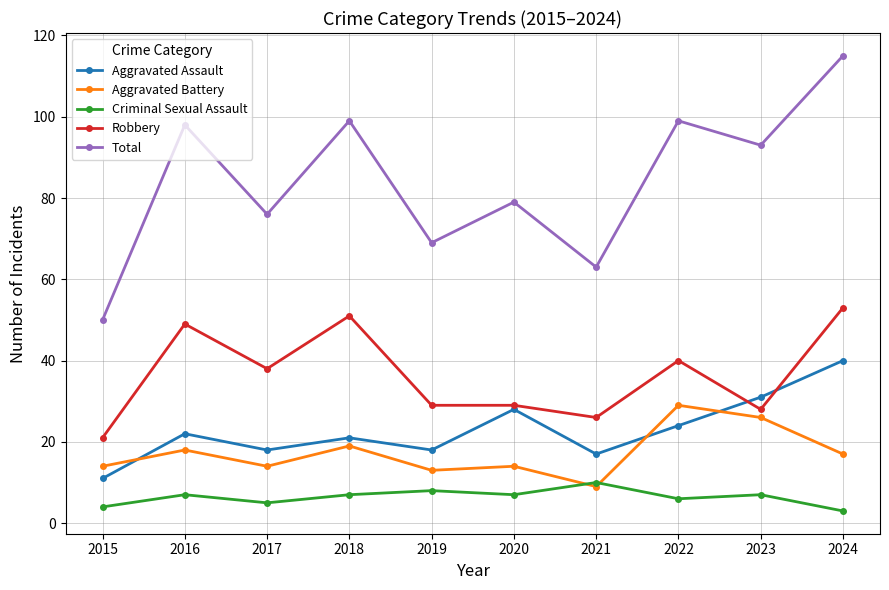

True or false: Aggravated Assault has more than 0 interior local peaks.

True